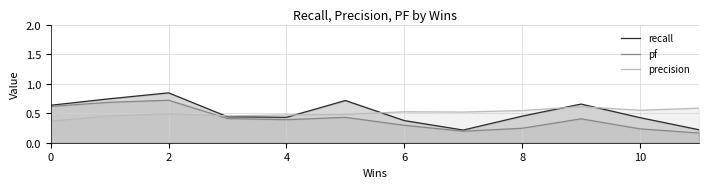

How many lines are shown in the chart?

3